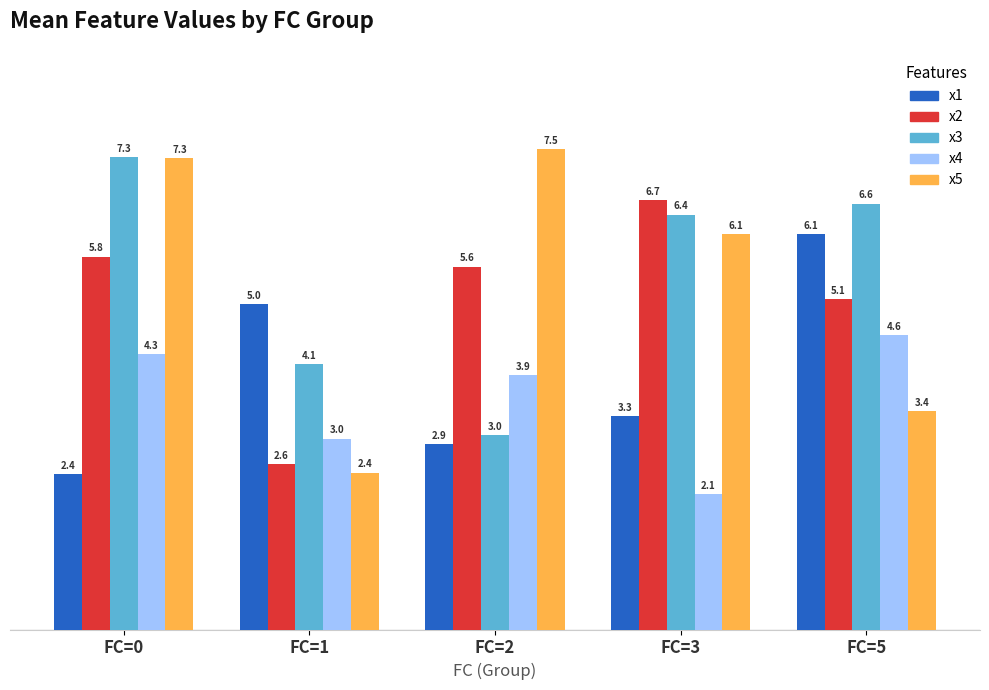

Which series has the largest range (max minus min)?

x5